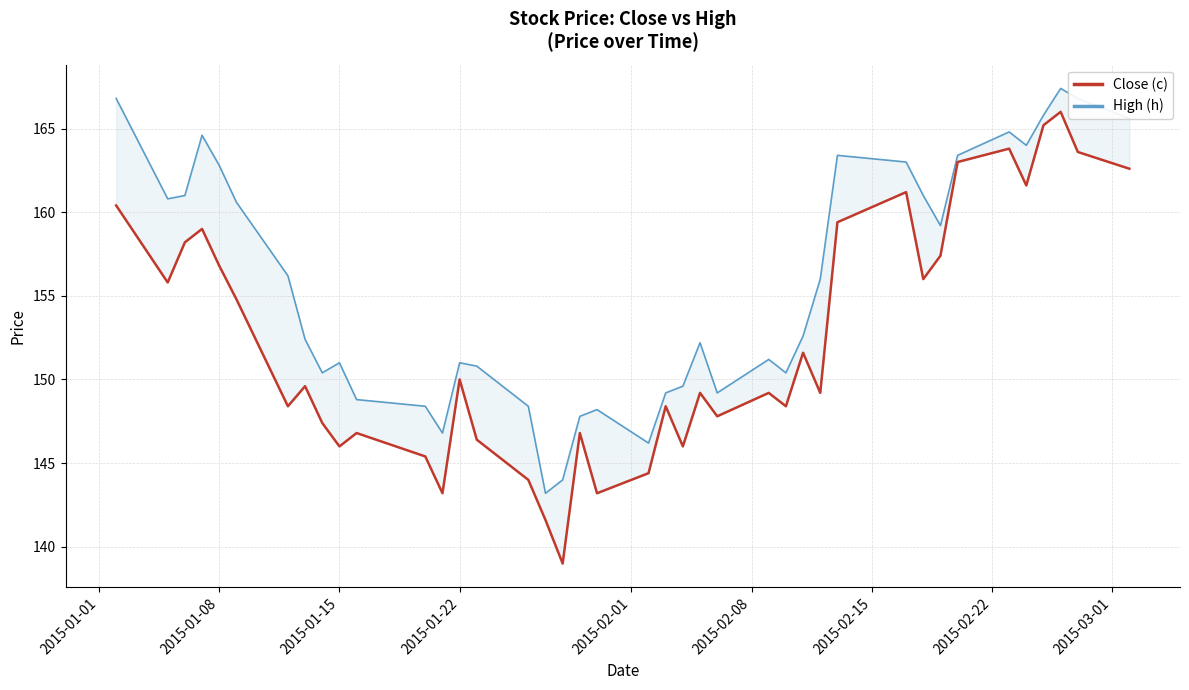

What is the difference between the maximum and minimum values in the High (h) series?

24.2